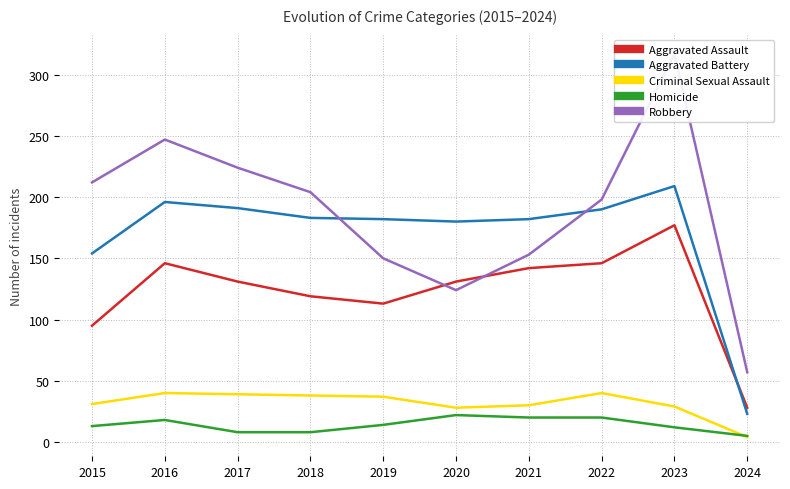

What is the value of the Aggravated Assault point at the 7th from the left?

142